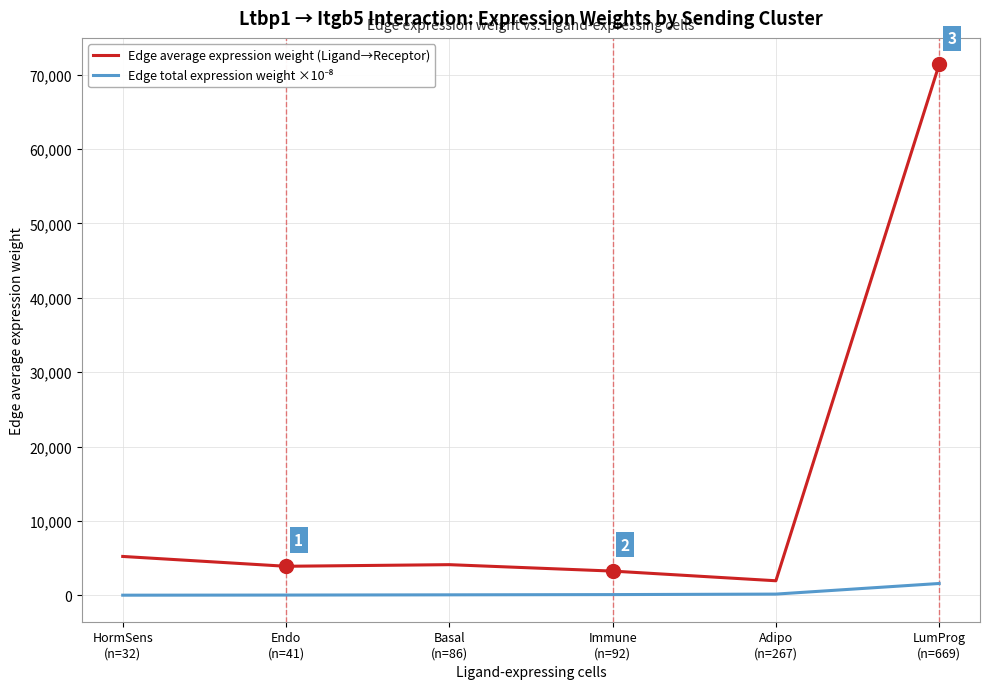

What is the minimum value for Edge average expression weight (Ligand→Receptor)?

1952.8